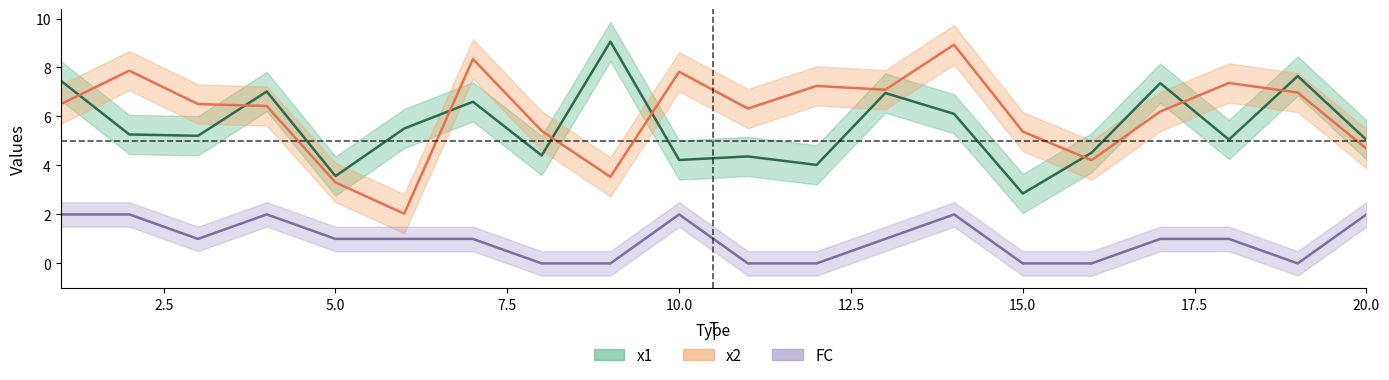

Reading left to right, list all the values displayed in this chart.

x1: 7.5	5.3	5.2	7.0	3.6	5.5	6.6	4.4	9.1	4.2	4.4	4.0	7.0	6.1	2.9	4.5	7.4	5.1	7.6	5.0
x2: 6.5	7.9	6.5	6.4	3.3	2.0	8.3	5.4	3.5	7.8	6.3	7.2	7.1	8.9	5.4	4.2	6.2	7.4	7.0	4.7
FC: 2.0	2.0	1.0	2.0	1.0	1.0	1.0	0.0	0.0	2.0	0.0	0.0	1.0	2.0	0.0	0.0	1.0	1.0	0.0	2.0